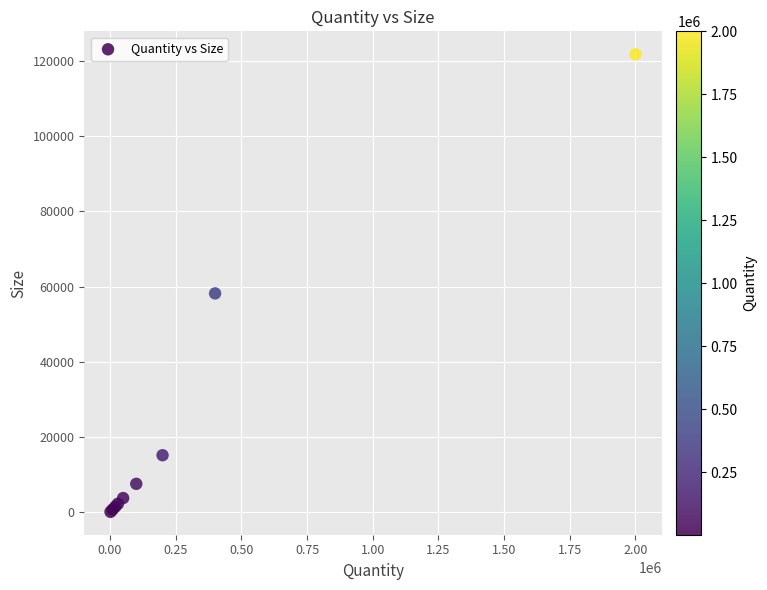

What Y value in the scatter plot is closest to 60965?

58208